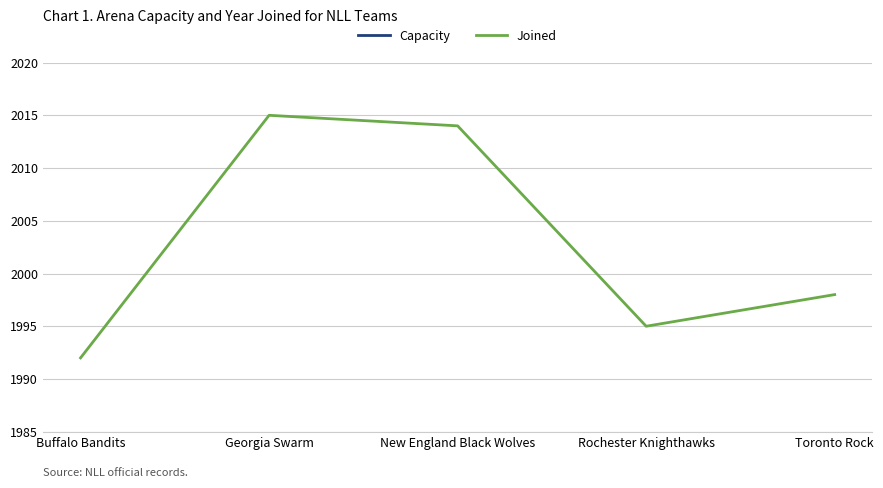

How many distinct data groups are displayed?

2